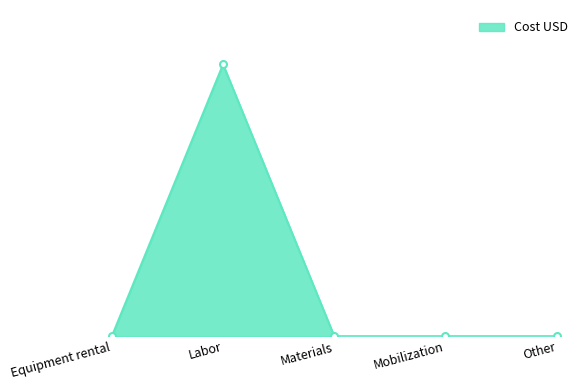

Is this an area chart (filled region under the line)?

Yes